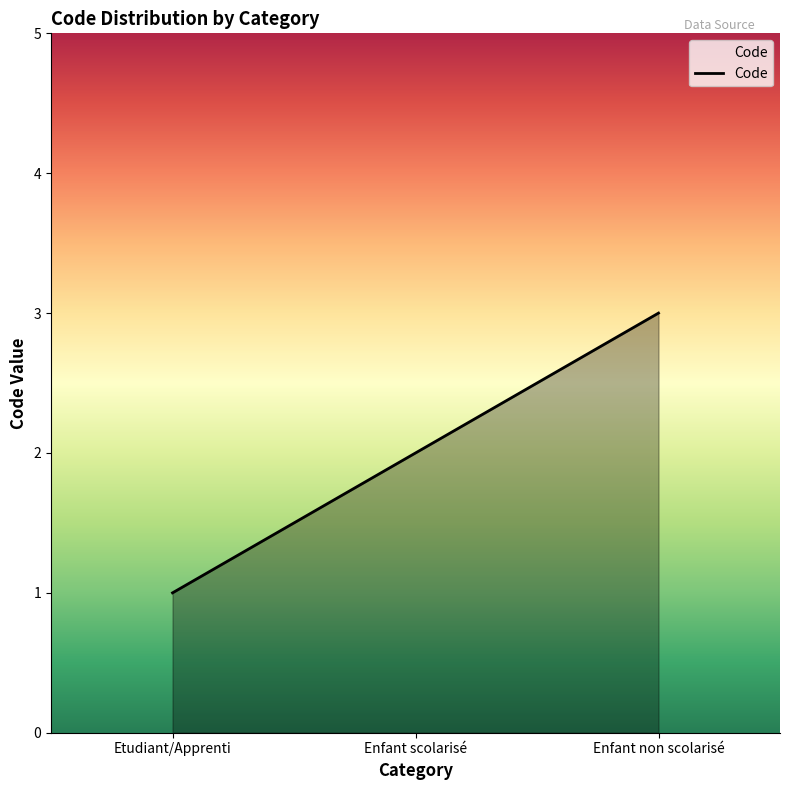

Between Etudiant/Apprenti and Enfant non scolarisé, which is larger?

Enfant non scolarisé